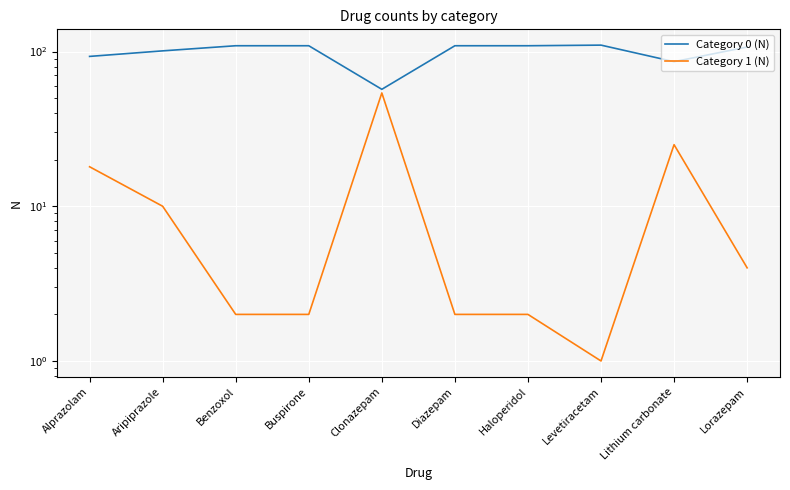

What position from the right is Diazepam?

5